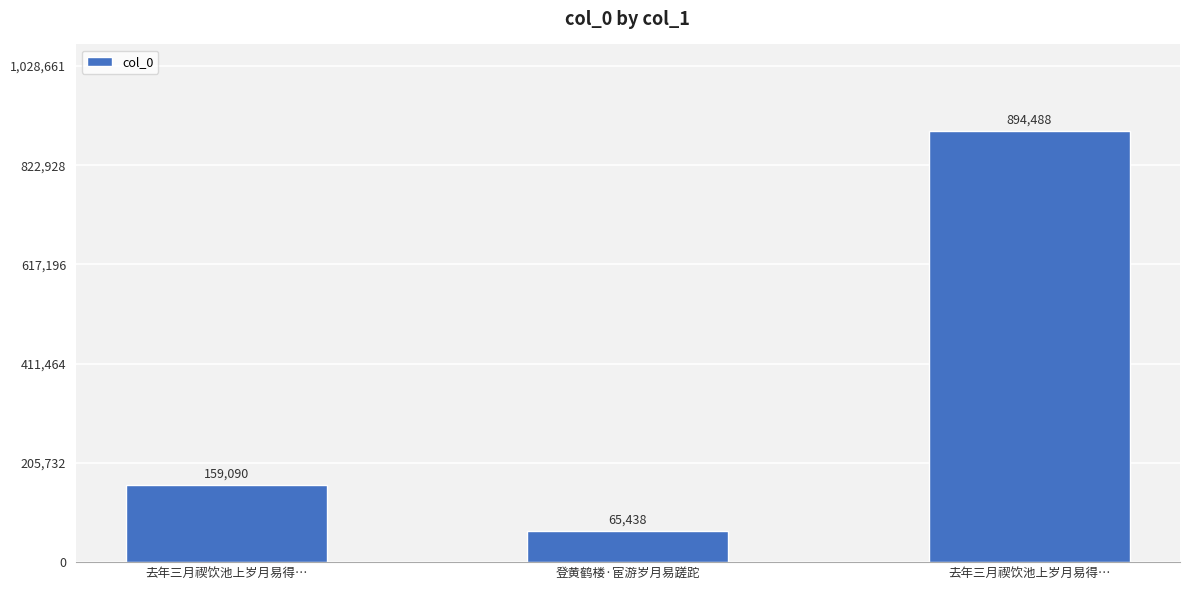

Does the chart contain any negative values?

No